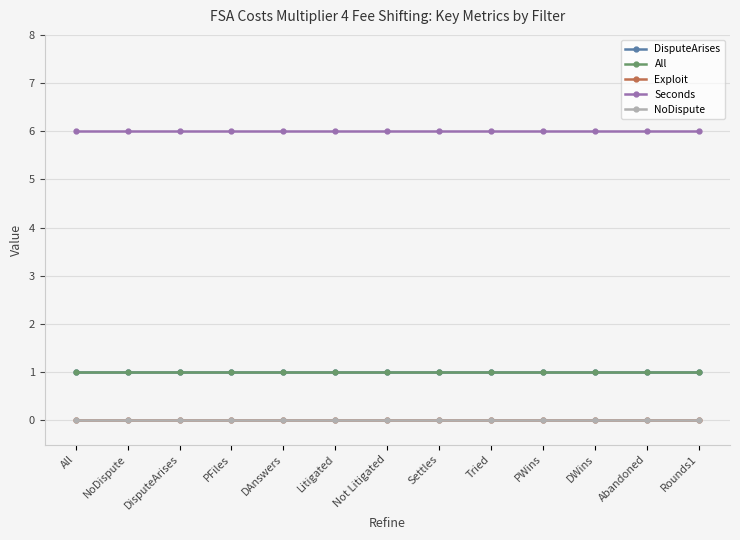

At how many categories does at least one series exceed 1?

13